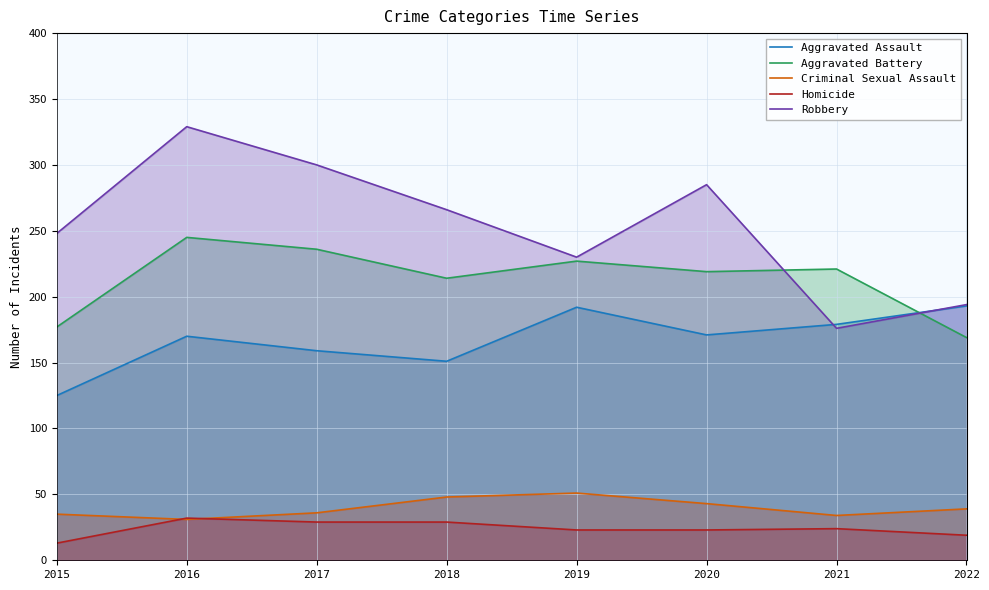

List the labels in order of Aggravated Battery value, smallest first.

2022, 2015, 2018, 2020, 2021, 2019, 2017, 2016